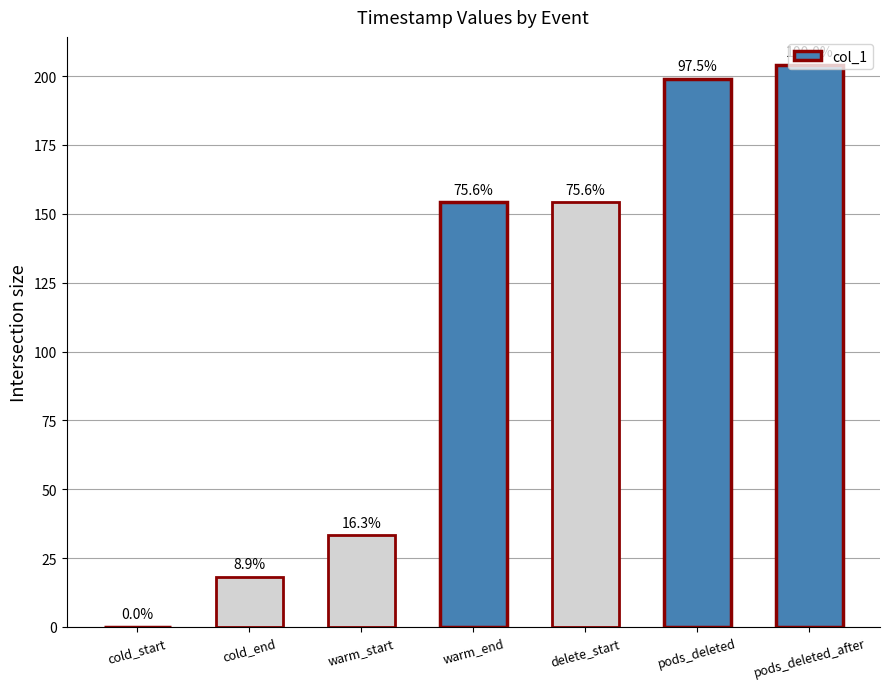

List the labels in order of value, largest first.

pods_deleted_after, pods_deleted, delete_start, warm_end, warm_start, cold_end, cold_start